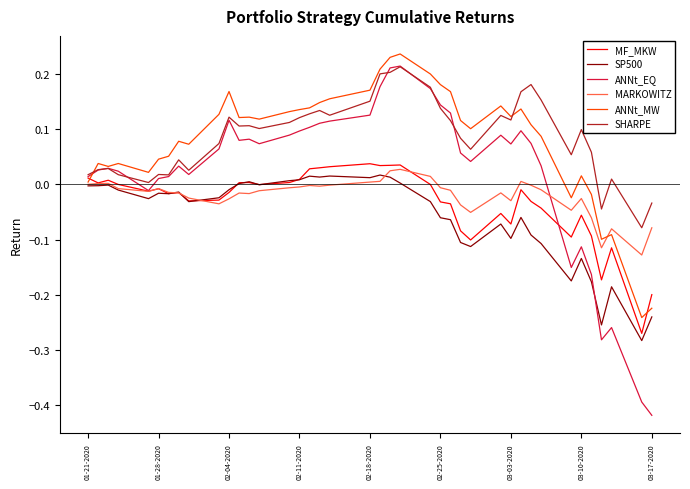

Which series has the widest spread of values?

ANNt_EQ